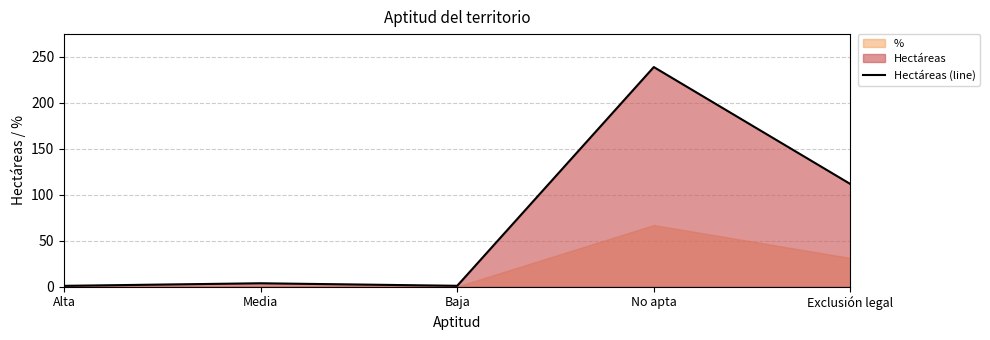

The value of Hectáreas (line) at Exclusión legal is 173.4. True or false?

False